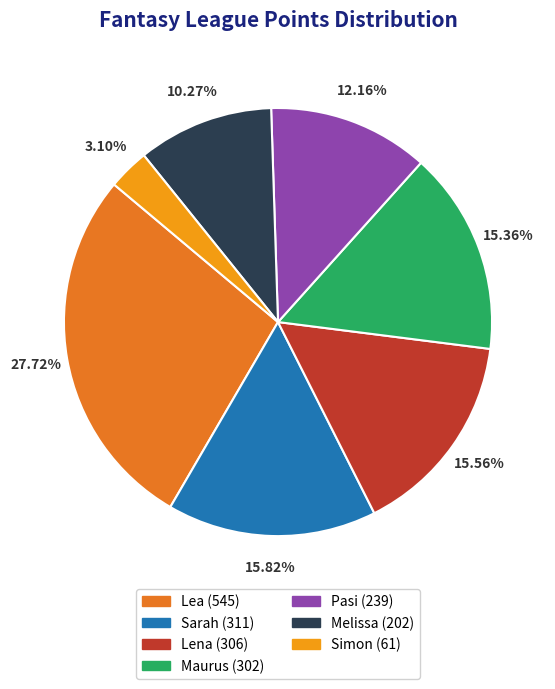

Combined, do Lea and Sarah account for over 50%?

No